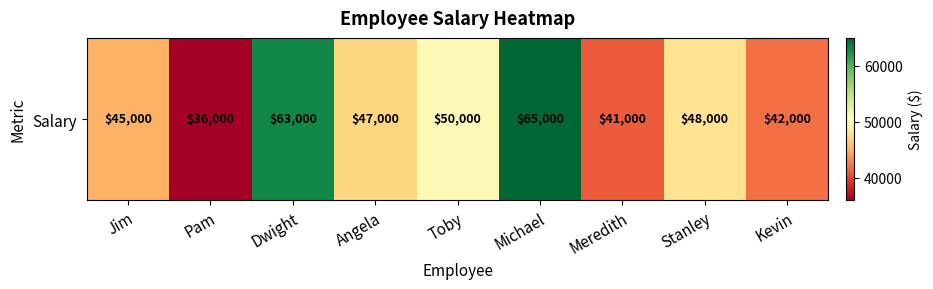

What is the difference between the maximum and second lowest values?

24000